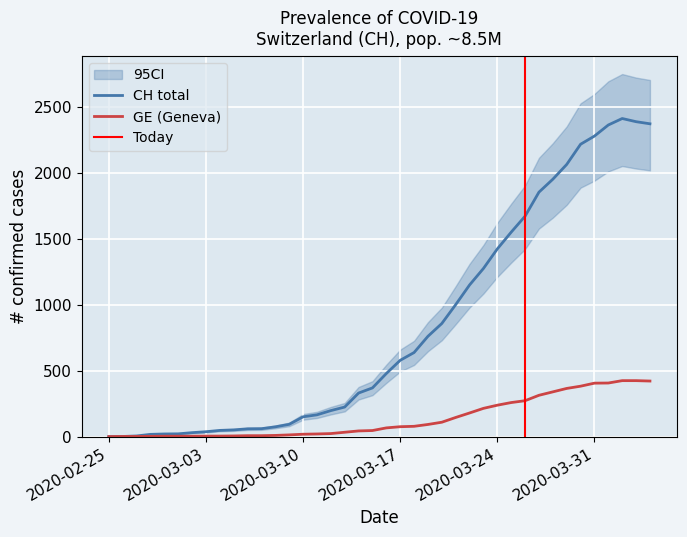

How many lines are shown in the chart?

2